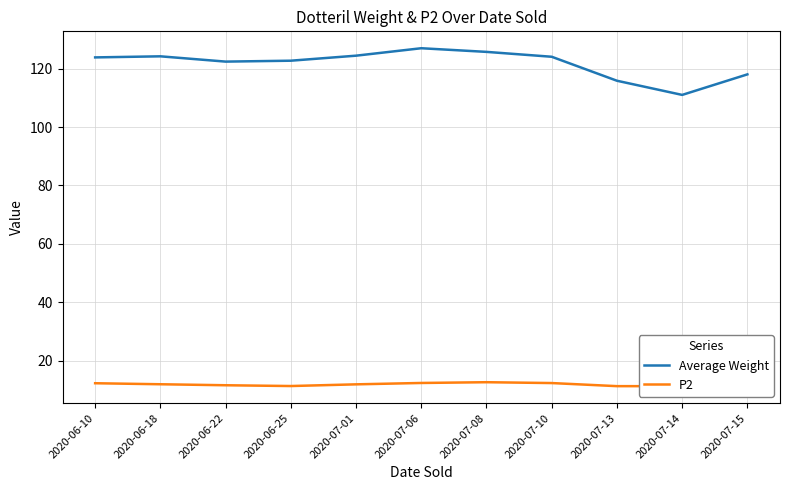

Where is the first local minimum for P2?

2020-06-25